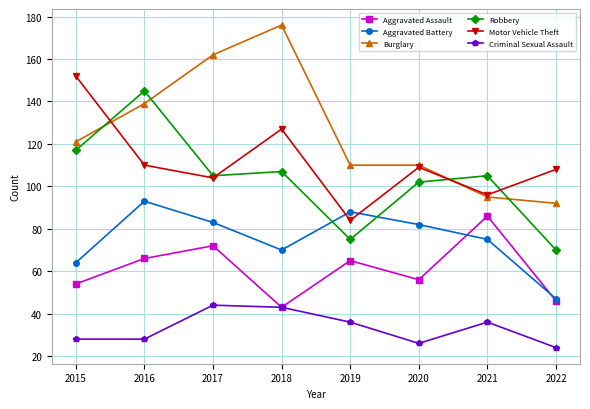

How many times do Aggravated Battery and Robbery cross each other?

2